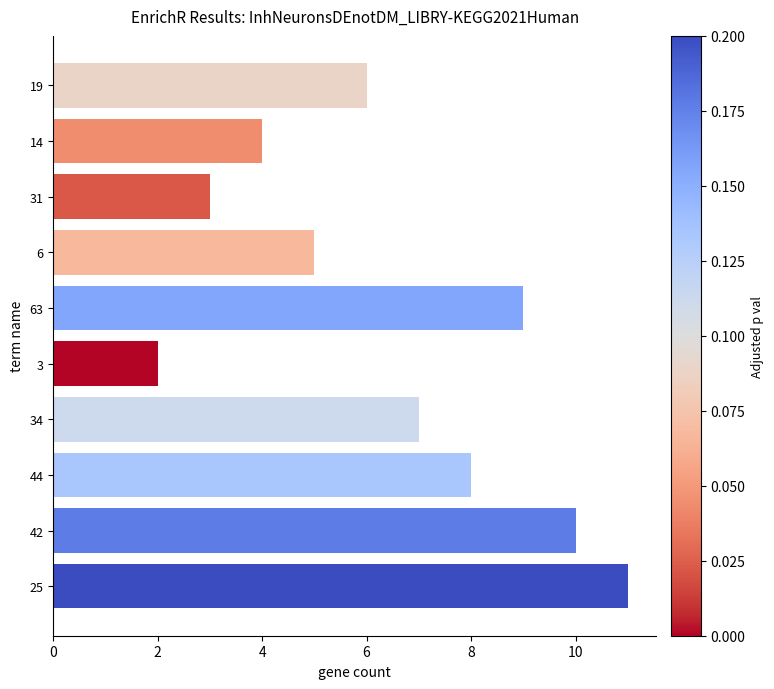

What is the difference between the second highest and minimum values?

8